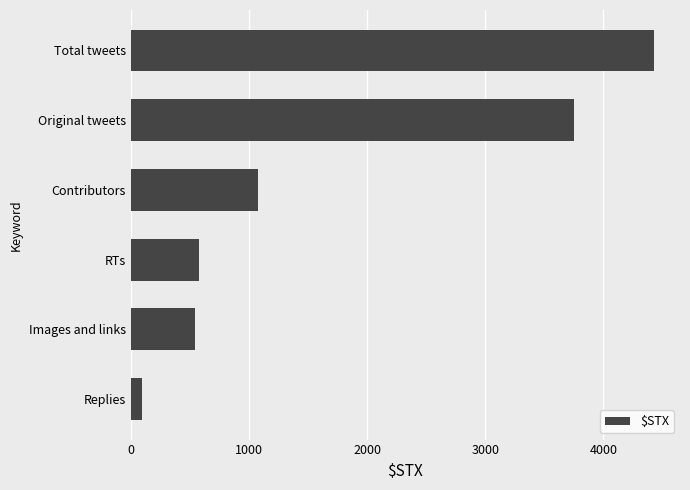

Reading bottom to top, what are all the values shown in this chart?

Replies=97	Images and links=548	RTs=579	Contributors=1081	Original tweets=3750	Total tweets=4426